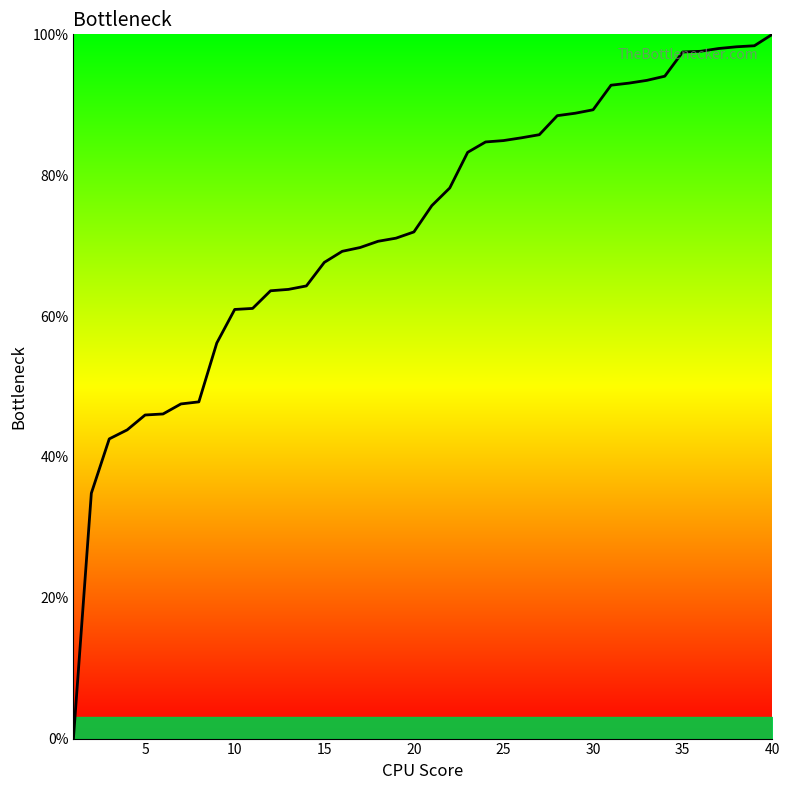

How many categories are shown in the chart?

40